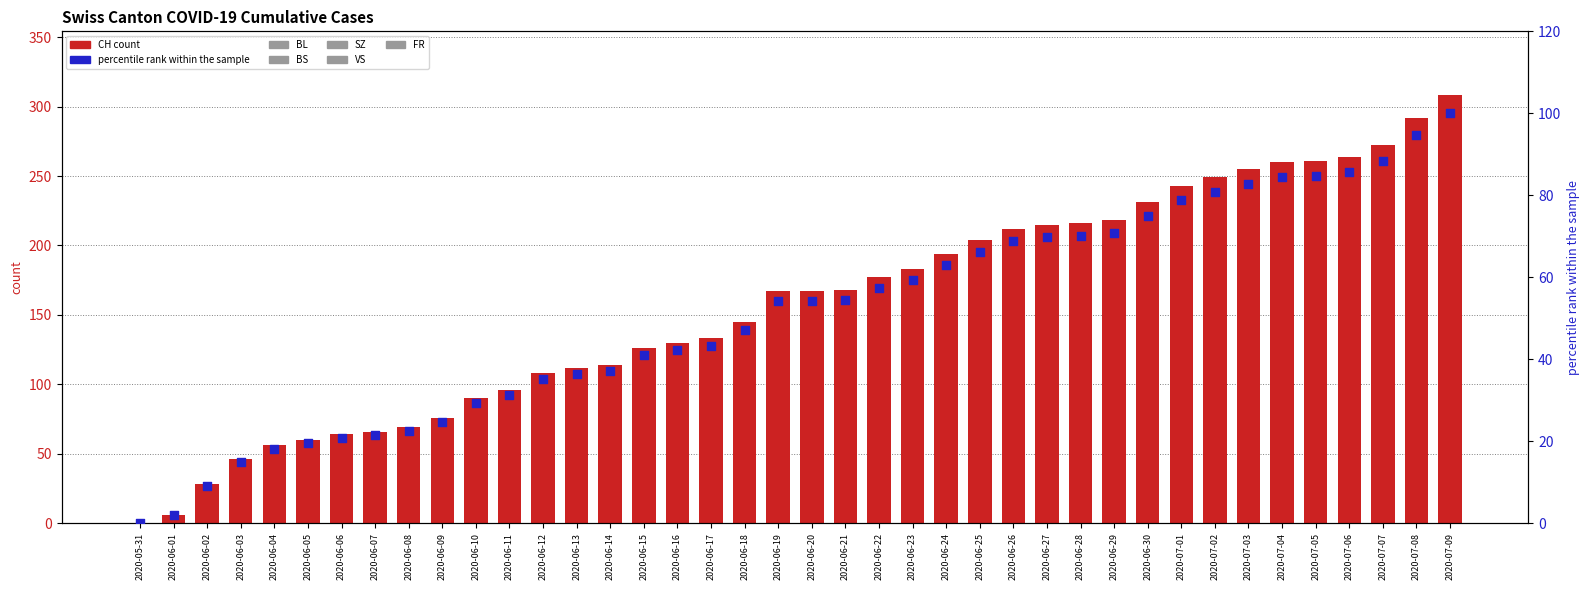

At how many categories does at least one series exceed 185?

16